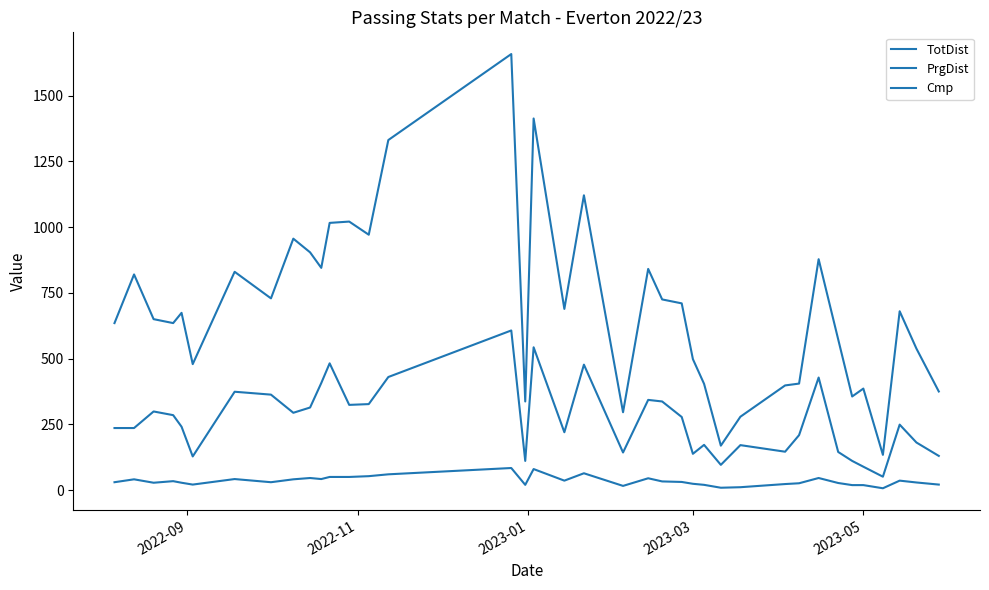

How many lines are shown in the chart?

3